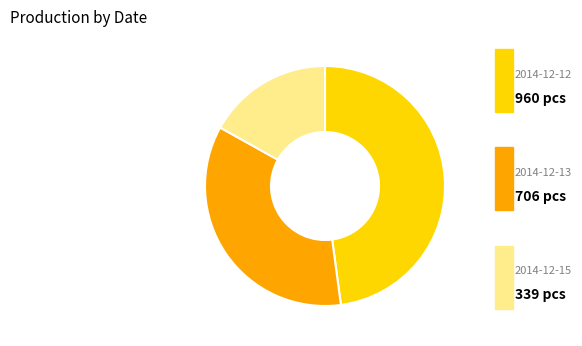

Is there a majority slice in this chart?

No